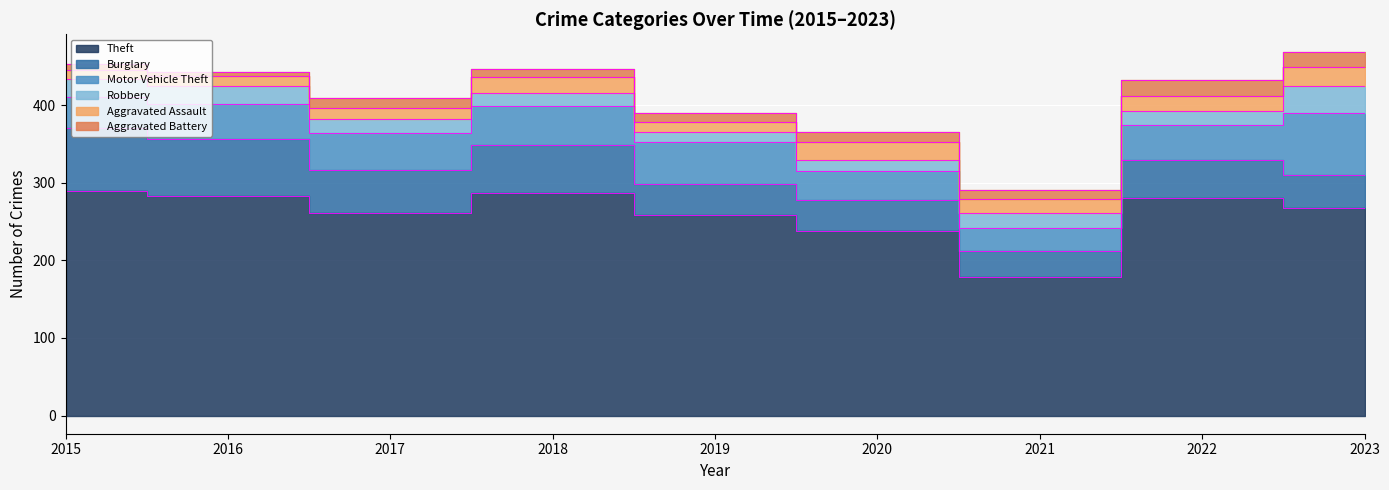

True or false: Theft and Aggravated Assault cross at least once.

False